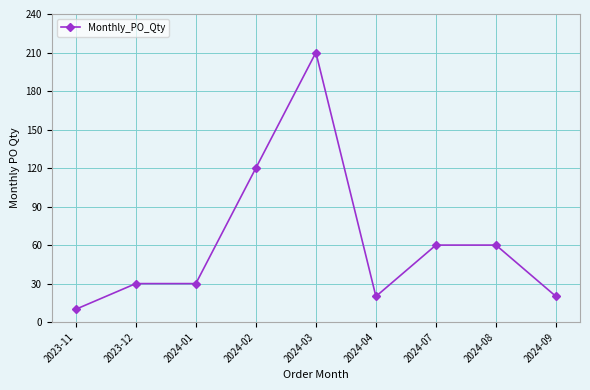

Between 2023-12 and 2024-02, which is larger?

2024-02